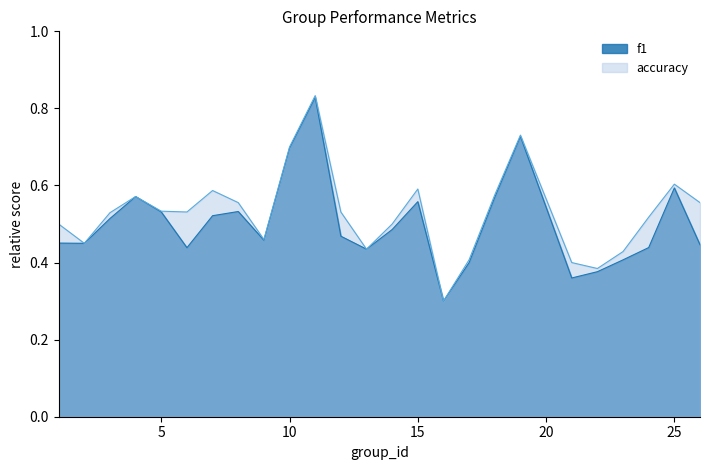

True or false: f1 has more than 1 points higher than both neighbors.

True